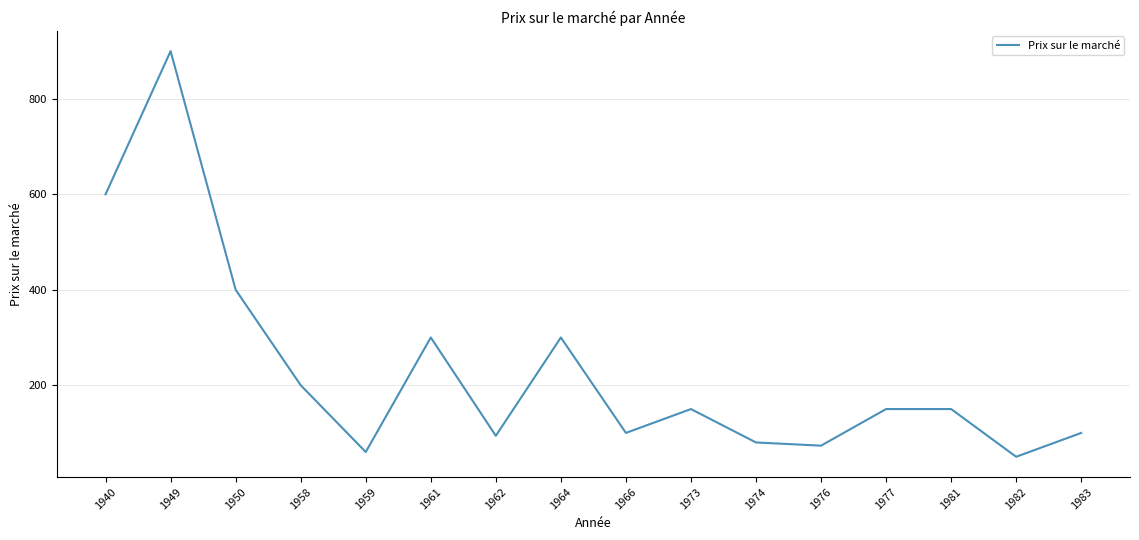

What value does the data have at 1961?

300.0